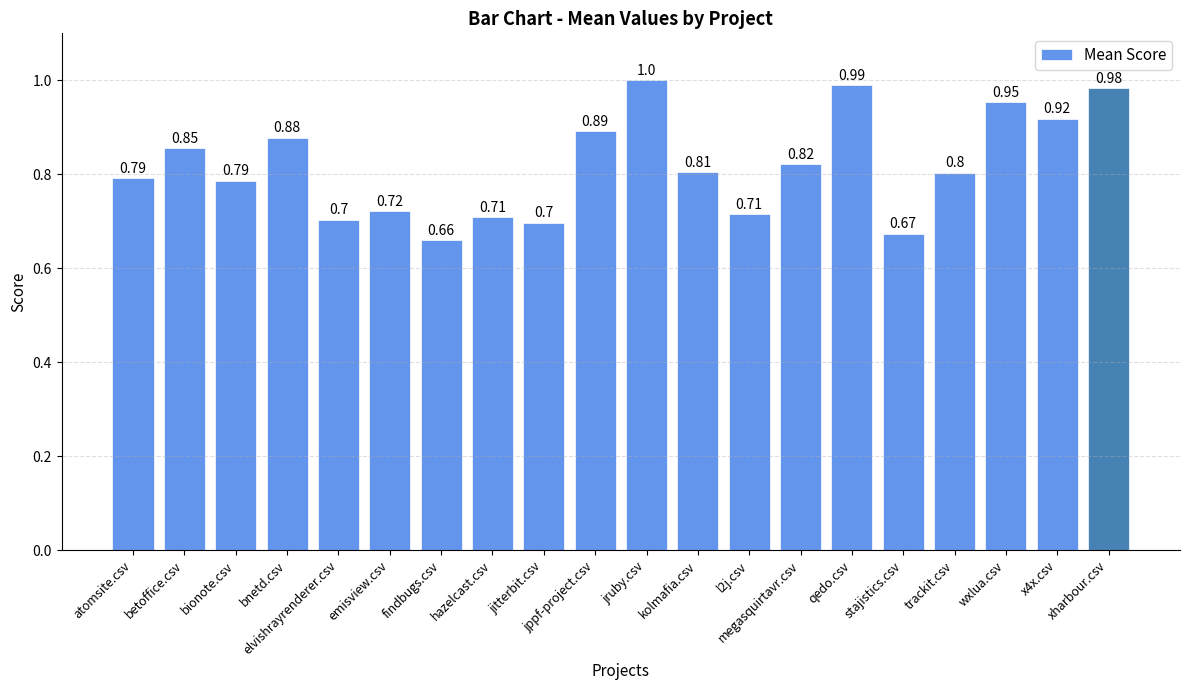

What is the difference between the values at kolmafia.csv and bnetd.csv?

0.1